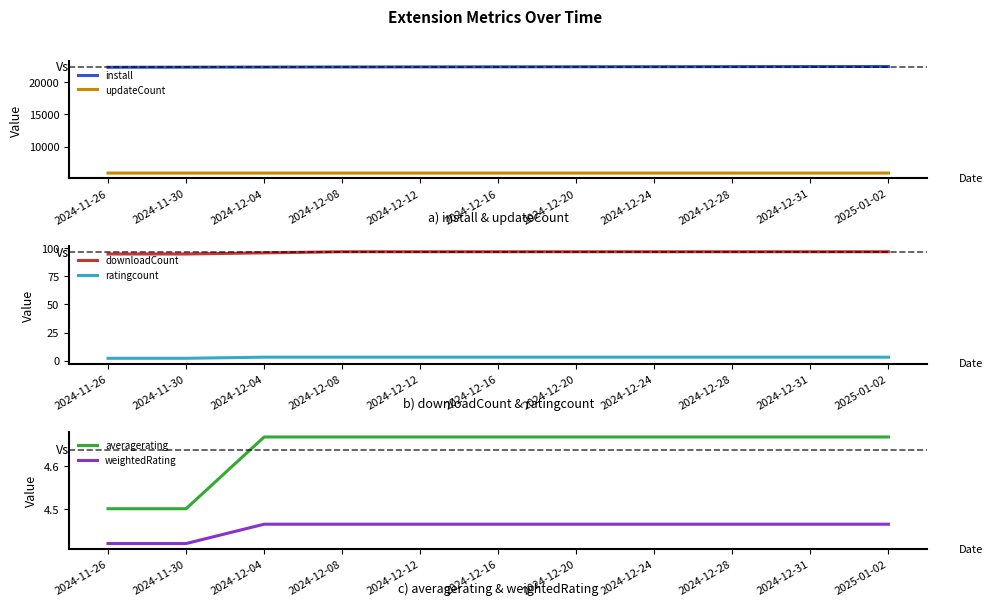

True or false: updateCount and downloadCount cross at least once.

False